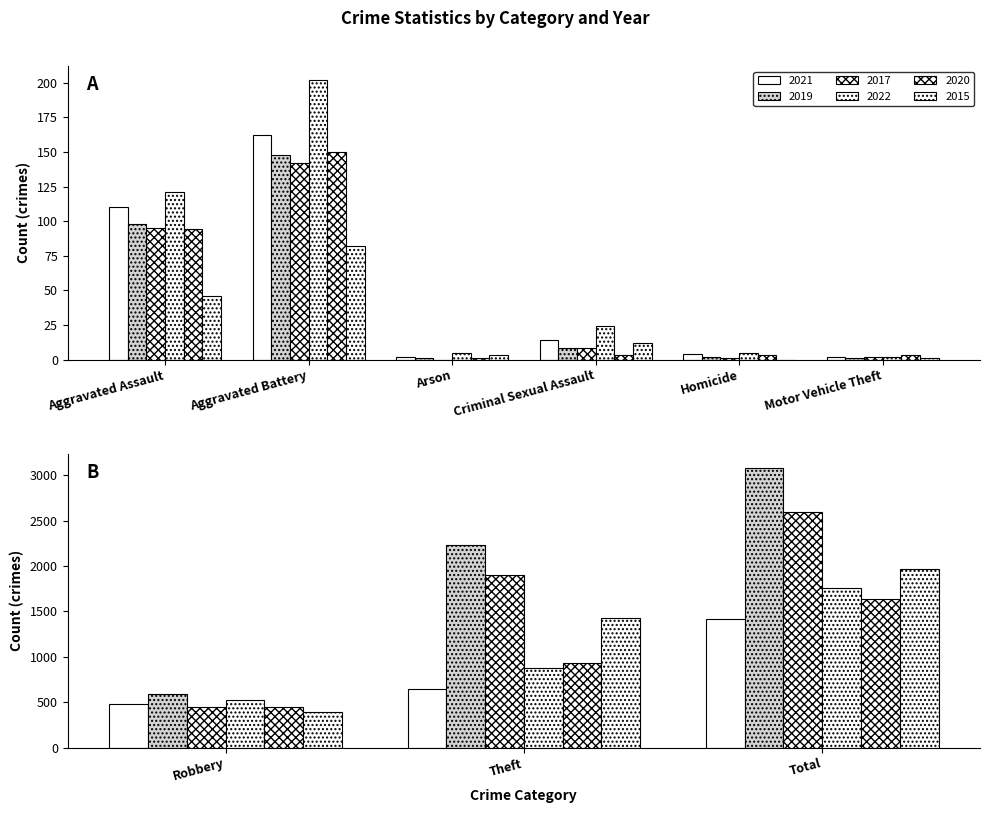

Which series has the largest total across all categories?

2019